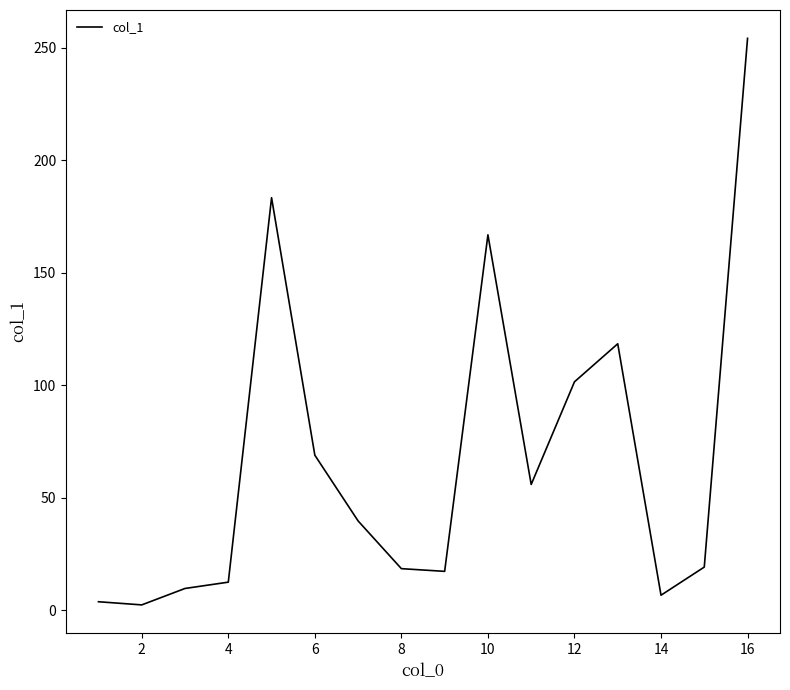

What is the difference between the maximum and minimum values?

251.7